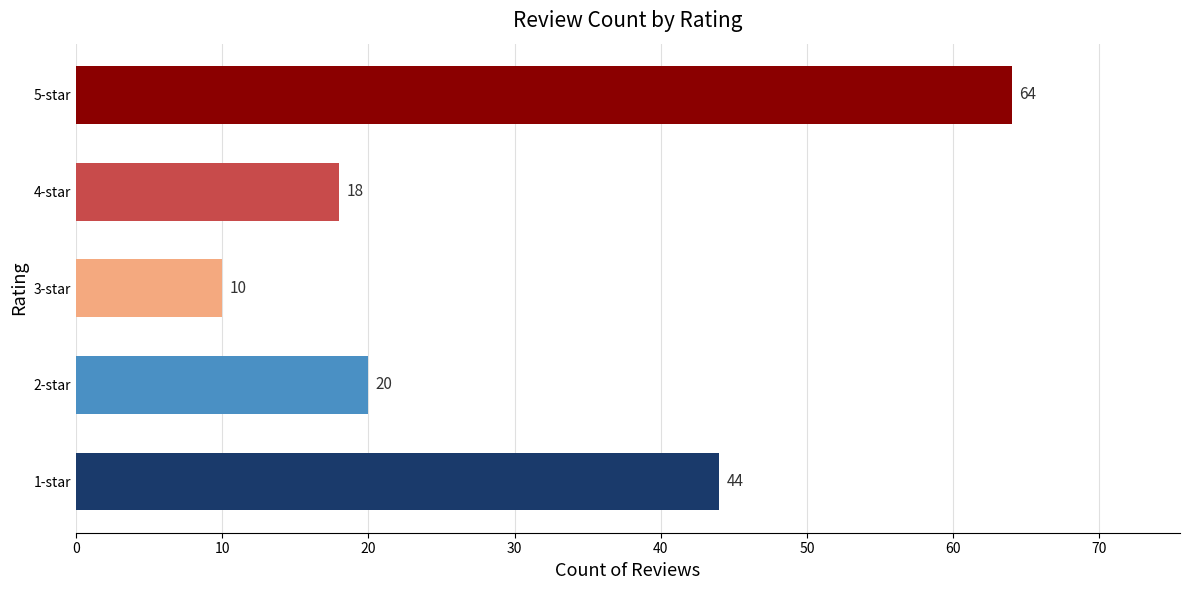

Between 3-star and 2-star, which is larger?

2-star